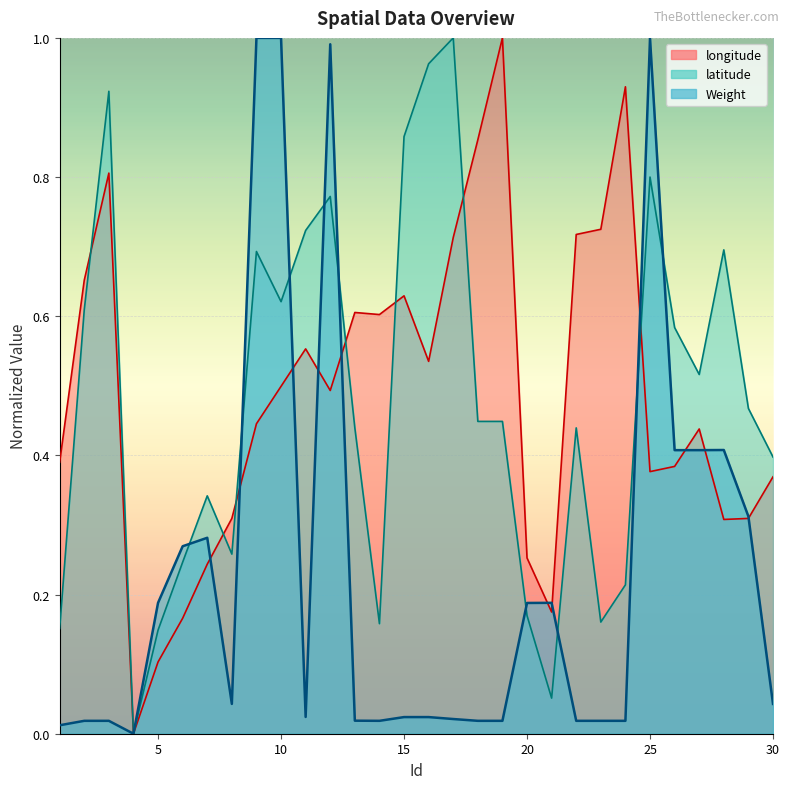

Reading left to right, list all the values displayed in this chart.

longitude: 1=0.4	2=0.7	3=0.8	4=0.0	5=0.1	6=0.2	7=0.2	8=0.3	9=0.4	10=0.5	11=0.6	12=0.5	13=0.6	14=0.6	15=0.6	16=0.5	17=0.7	18=0.9	19=1.0	20=0.3	21=0.2	22=0.7	23=0.7	24=0.9	25=0.4	26=0.4	27=0.4	28=0.3	29=0.3	30=0.4
latitude: 1=0.2	2=0.6	3=0.9	4=0.0	5=0.1	6=0.2	7=0.3	8=0.3	9=0.7	10=0.6	11=0.7	12=0.8	13=0.4	14=0.2	15=0.9	16=1.0	17=1.0	18=0.4	19=0.4	20=0.2	21=0.1	22=0.4	23=0.2	24=0.2	25=0.8	26=0.6	27=0.5	28=0.7	29=0.5	30=0.4
Weight: 1=0.0	2=0.0	3=0.0	4=0.0	5=0.2	6=0.3	7=0.3	8=0.0	9=1.0	10=1.0	11=0.0	12=1.0	13=0.0	14=0.0	15=0.0	16=0.0	17=0.0	18=0.0	19=0.0	20=0.2	21=0.2	22=0.0	23=0.0	24=0.0	25=1.0	26=0.4	27=0.4	28=0.4	29=0.3	30=0.0